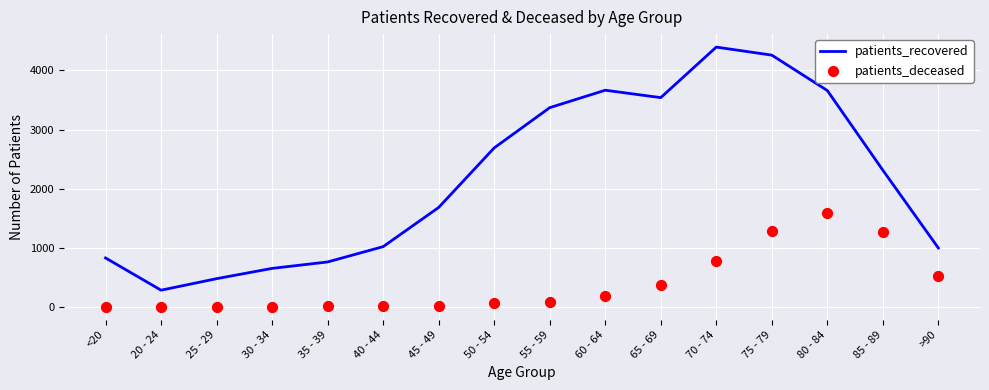

Which series has the largest total across all categories?

patients_recovered